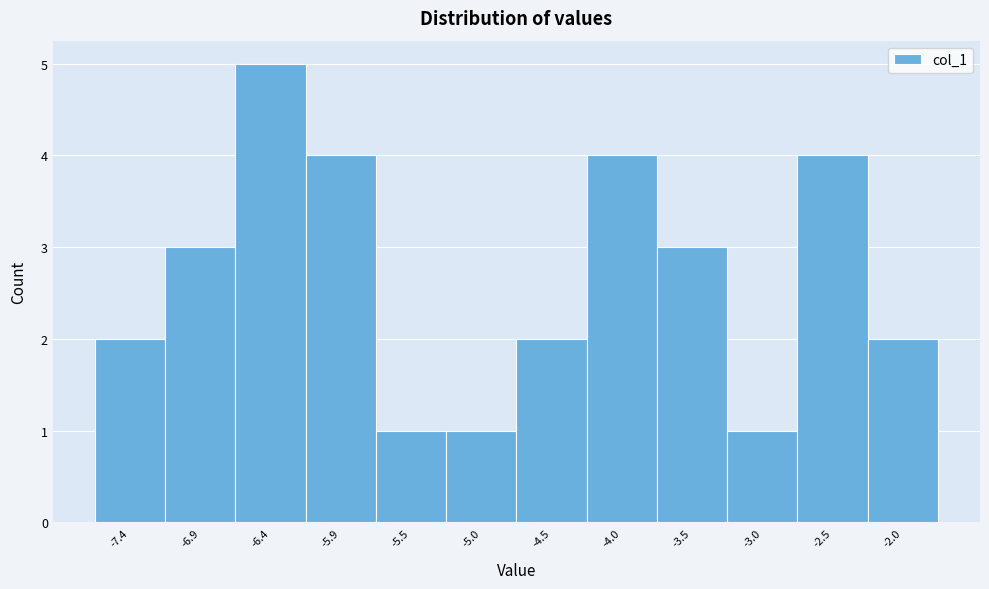

Reading left to right, transcribe this chart: for each bar, give the range it covers on the x-axis and its height. Neither the bar edges nor the heights are printed on the chart, so give them approximately, as read against the axes.

-7.65 to -7.15: 2
-7.15 to -6.70: 3
-6.70 to -6.20: 5
-6.20 to -5.70: 4
-5.70 to -5.20: 1
-5.20 to -4.70: 1
-4.70 to -4.25: 2
-4.25 to -3.75: 4
-3.75 to -3.25: 3
-3.25 to -2.75: 1
-2.75 to -2.25: 4
-2.25 to -1.80: 2